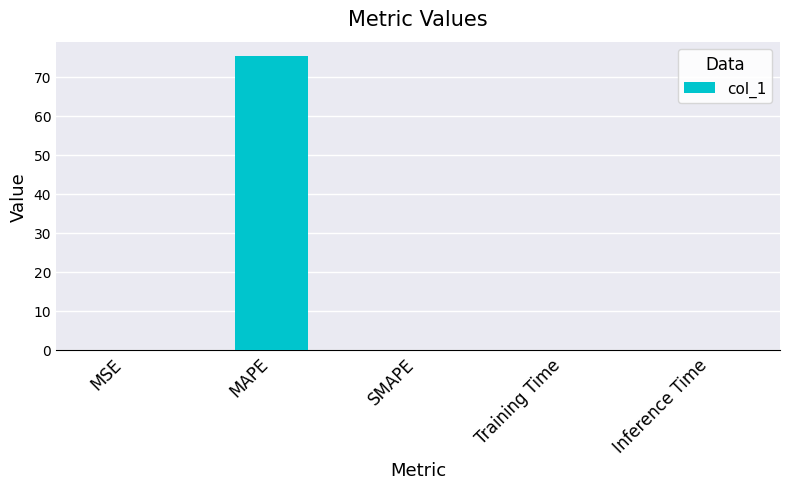

Between MAPE and SMAPE, which is larger?

MAPE